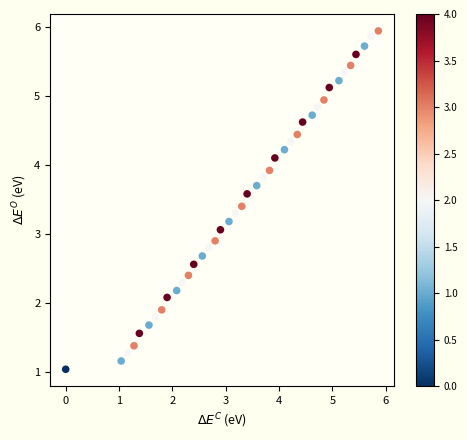

What is the range of Y values (max minus min)?

4.9